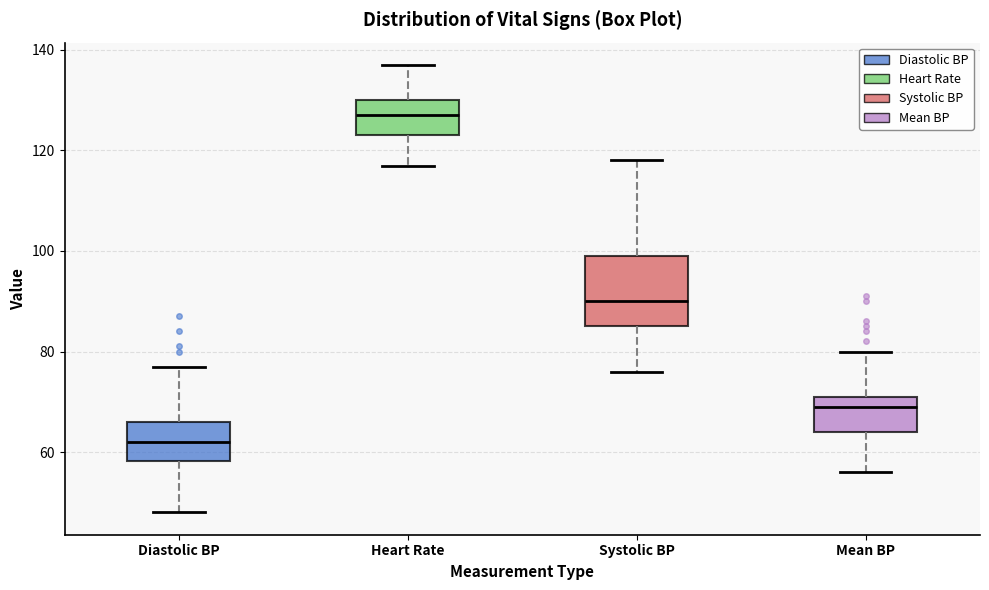

Reading left to right, transcribe this box plot: for each box, give where its median line is, the range the box spans, and where its two whiskers end, as read against the y-axis. The values are not printed on the chart, so give them approximately, as read against the axis.

Diastolic BP: median 62, box 58 to 66, whiskers 48 to 78
Heart Rate: median 128, box 124 to 130, whiskers 118 to 138
Systolic BP: median 90, box 86 to 100, whiskers 76 to 118
Mean BP: median 70, box 64 to 72, whiskers 56 to 80